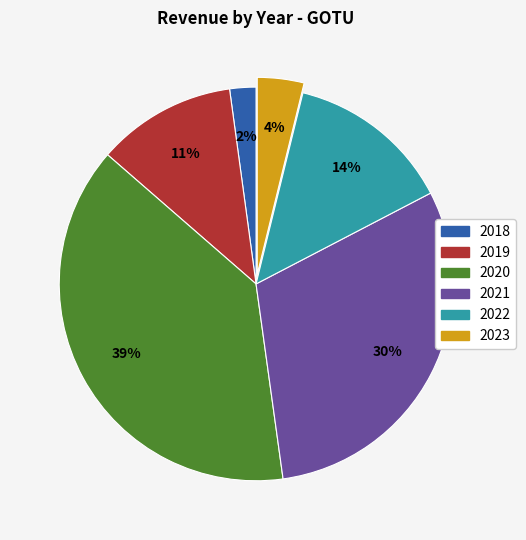

To the nearest percent, what is the average slice percentage?

17%